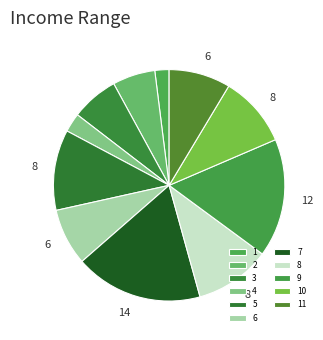

Is the sum of 1 and 11 greater than half?

No